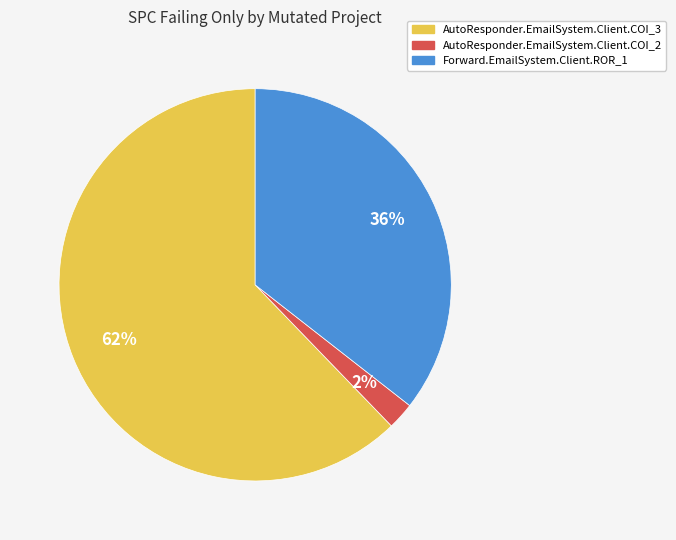

Which category accounts for the majority?

AutoResponder.EmailSystem.Client.COI_3